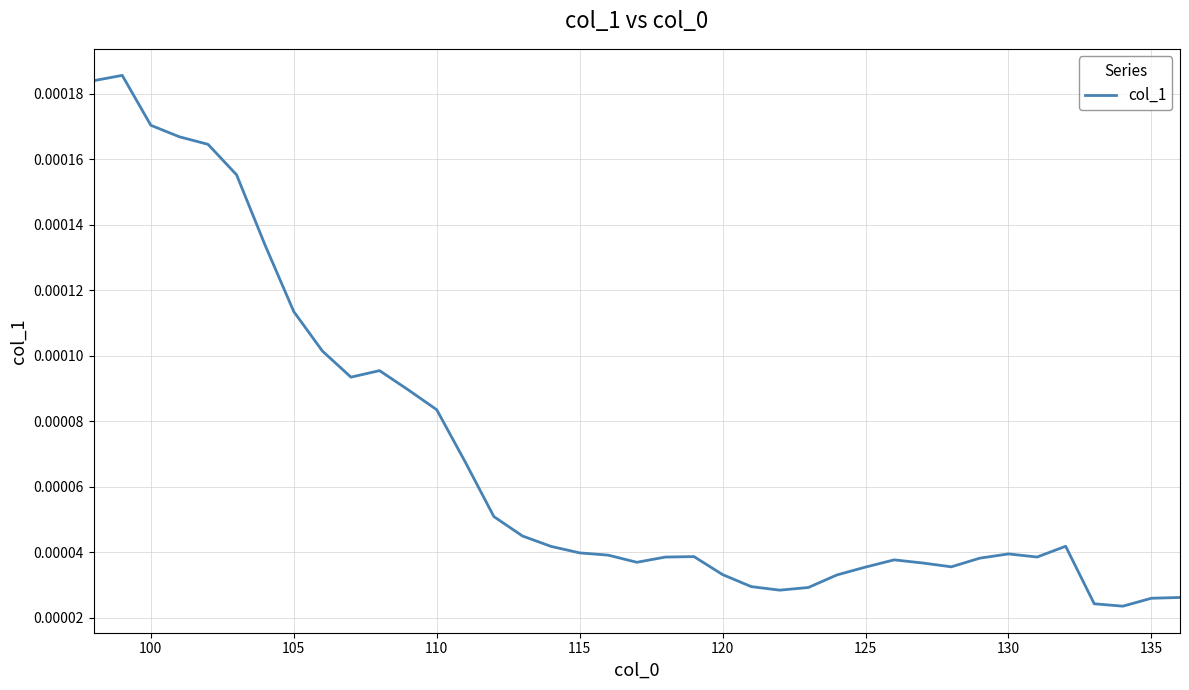

True or false: there are more than 2 points higher than both neighbors.

True